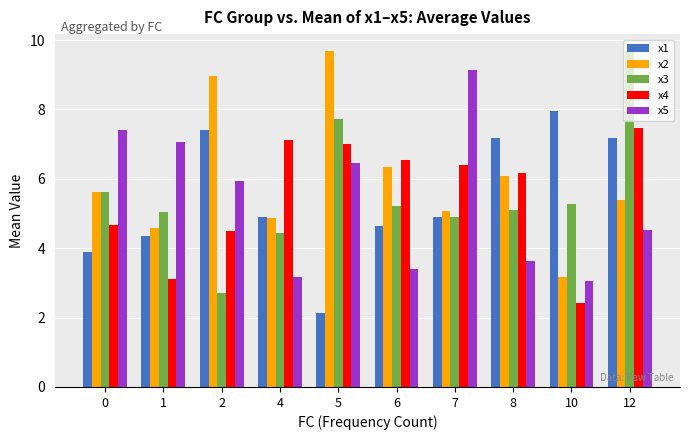

What is the sum of all x4 values?

55.4